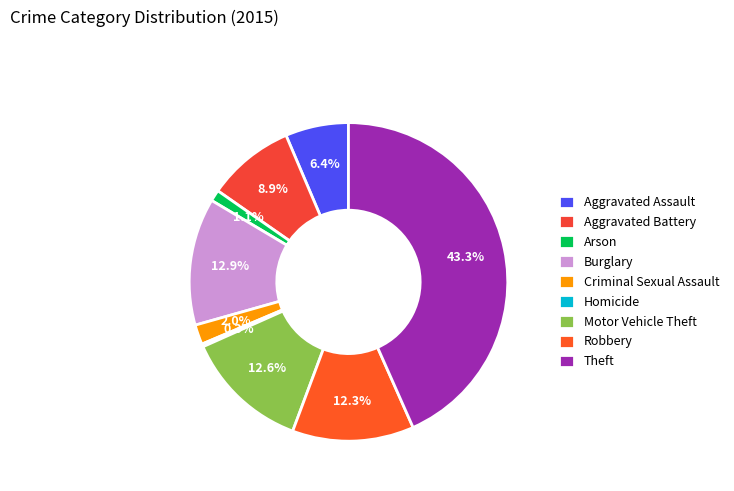

To the nearest percent, what is the combined percentage of Aggravated Assault and Robbery?

19%